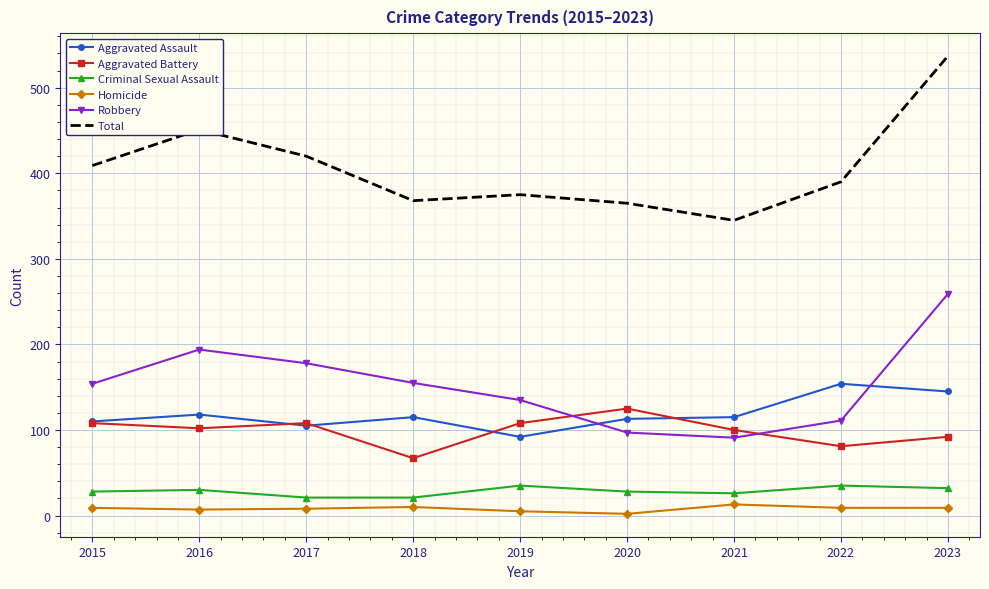

True or false: Aggravated Battery and Homicide cross at least once.

False